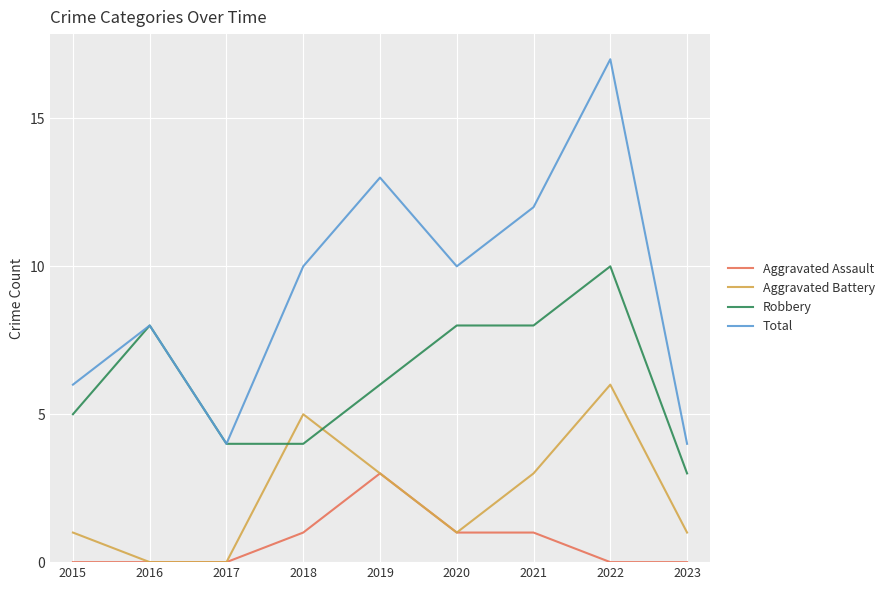

True or false: Aggravated Assault and Total cross at least once.

False